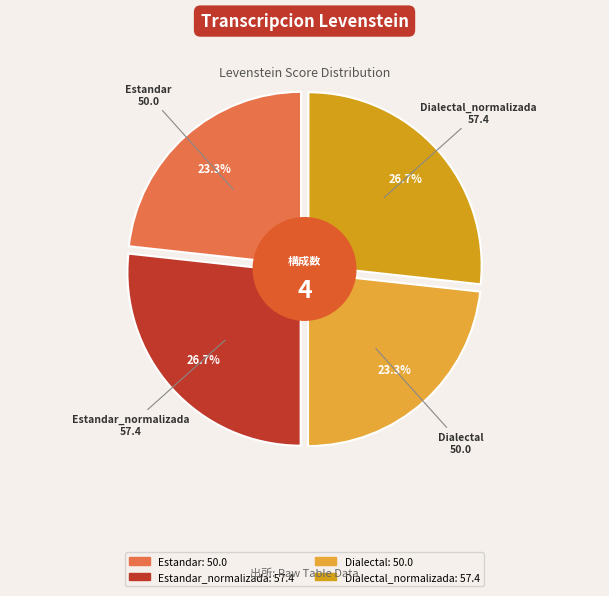

Count the number of slices in the pie.

4